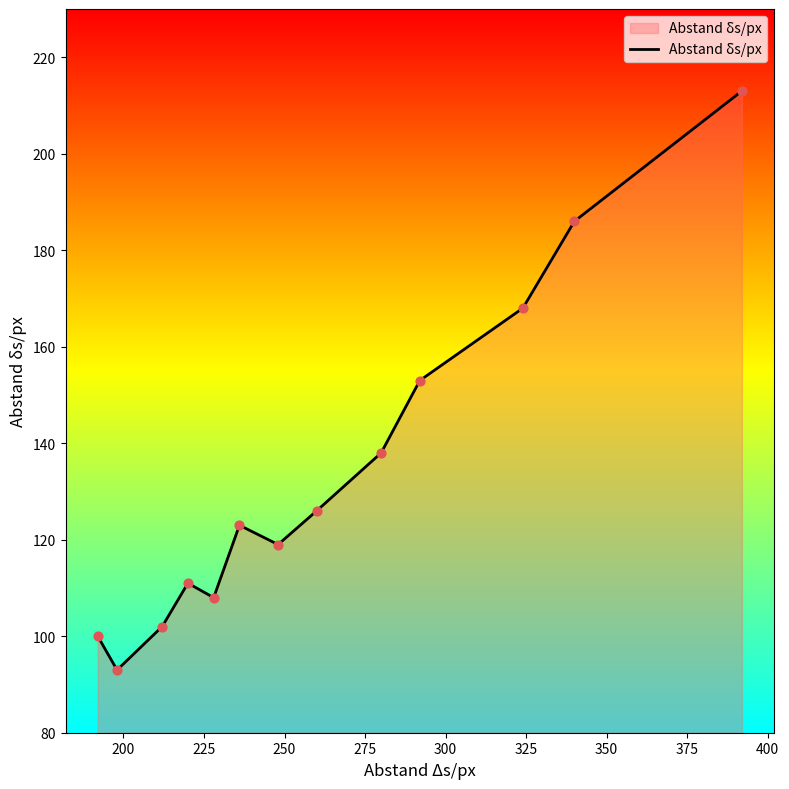

What is the greatest value displayed?

213